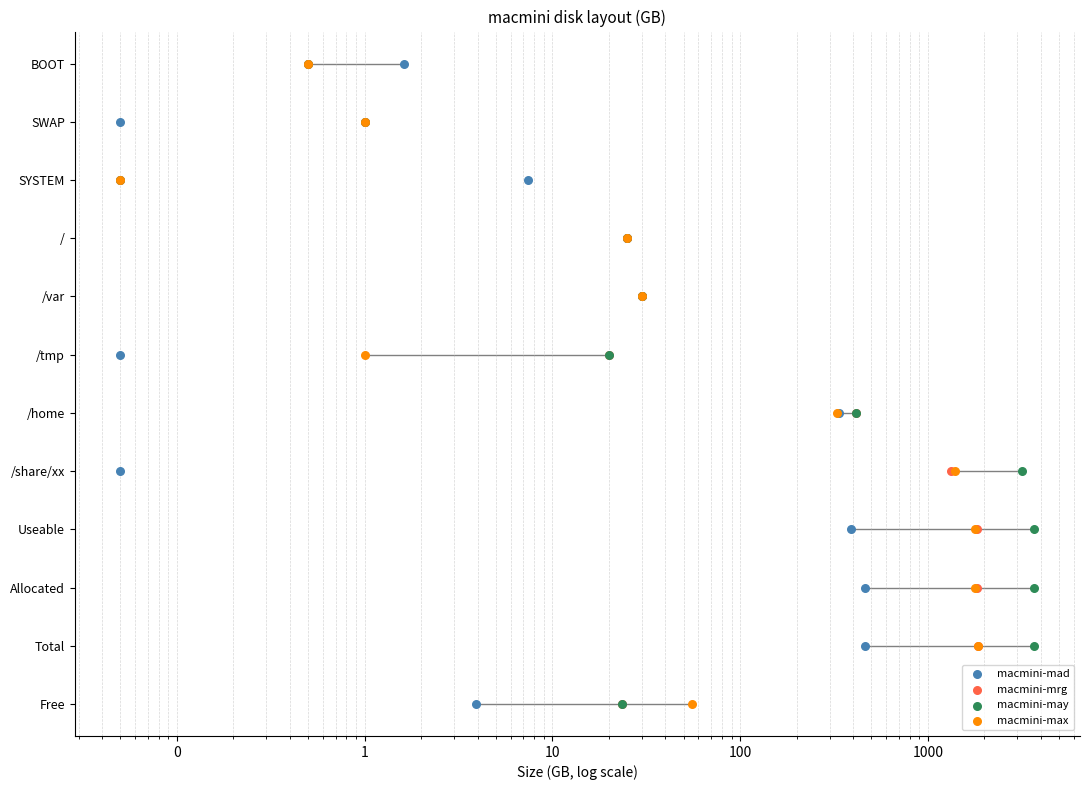

Which series has the largest Y range (max minus min)?

macmini-mad